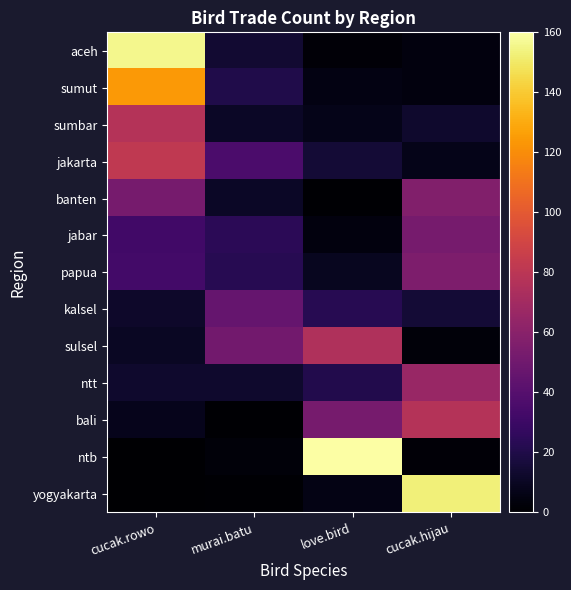

What is the maximum value shown in the chart?

160